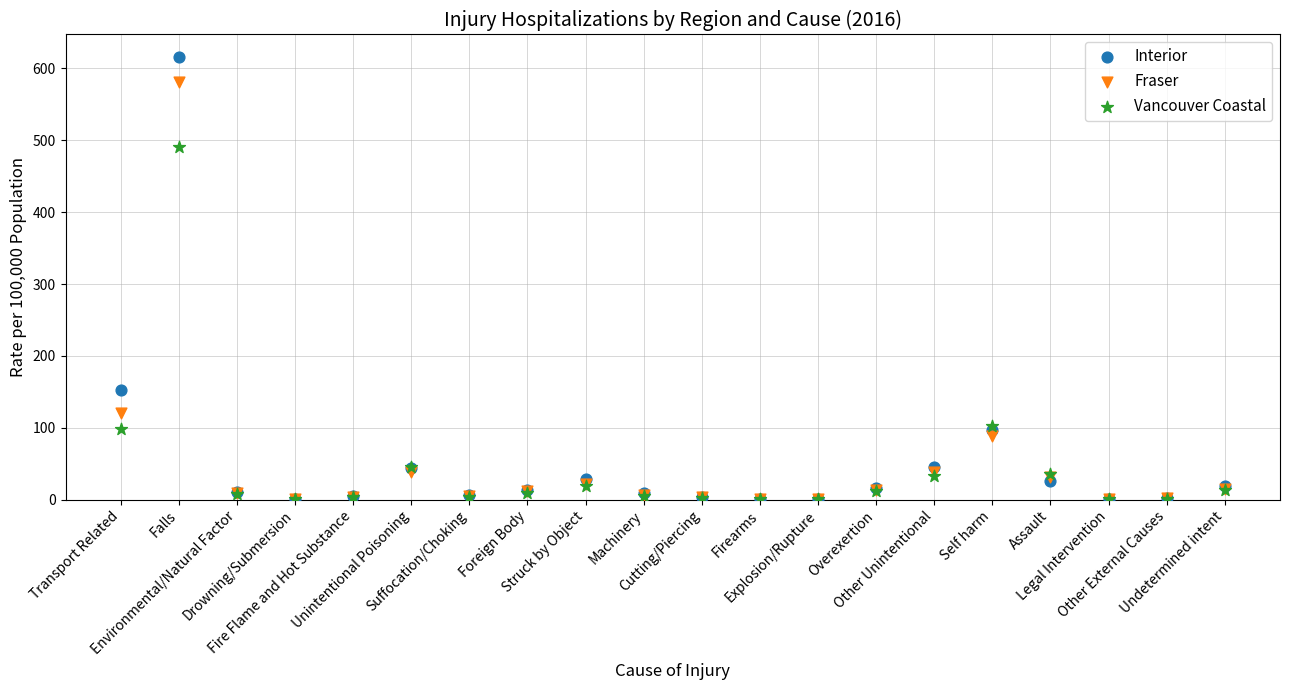

Which series reaches the maximum Y coordinate?

Interior